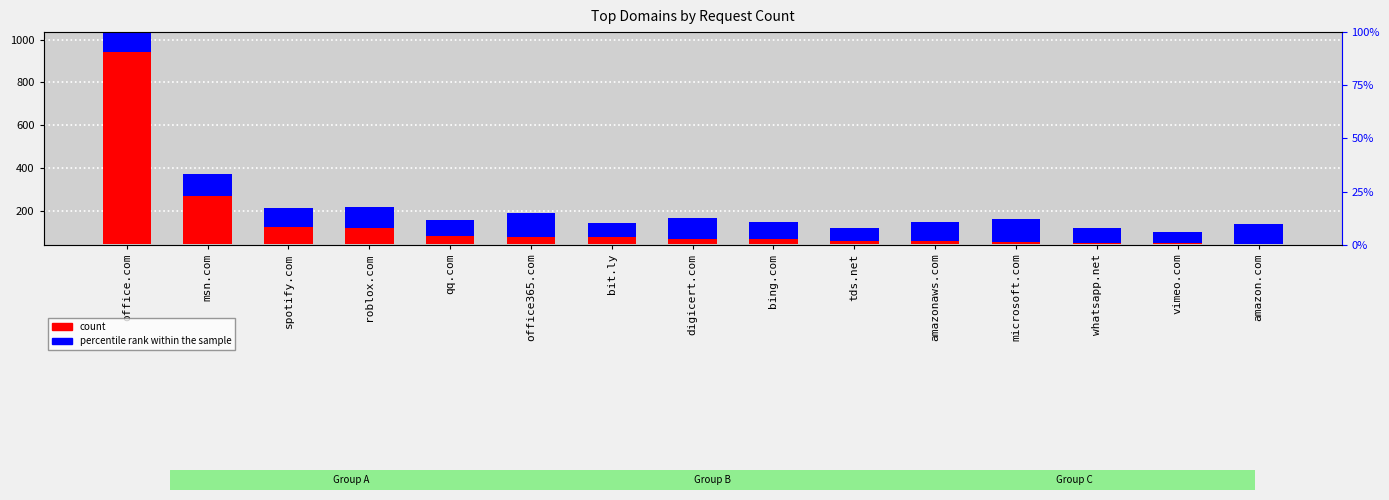

Which has a higher value, tds.net or spotify.com?

spotify.com